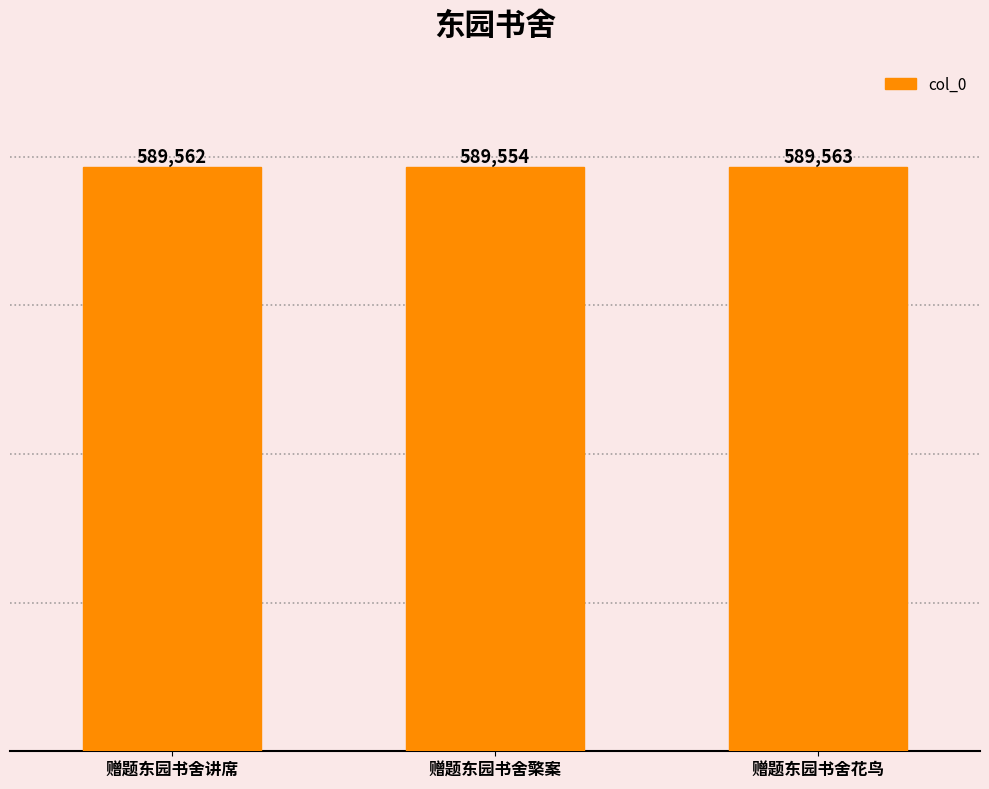

What is the change in value from 赠题东园书舍檠案 to 赠题东园书舍花鸟?

+9